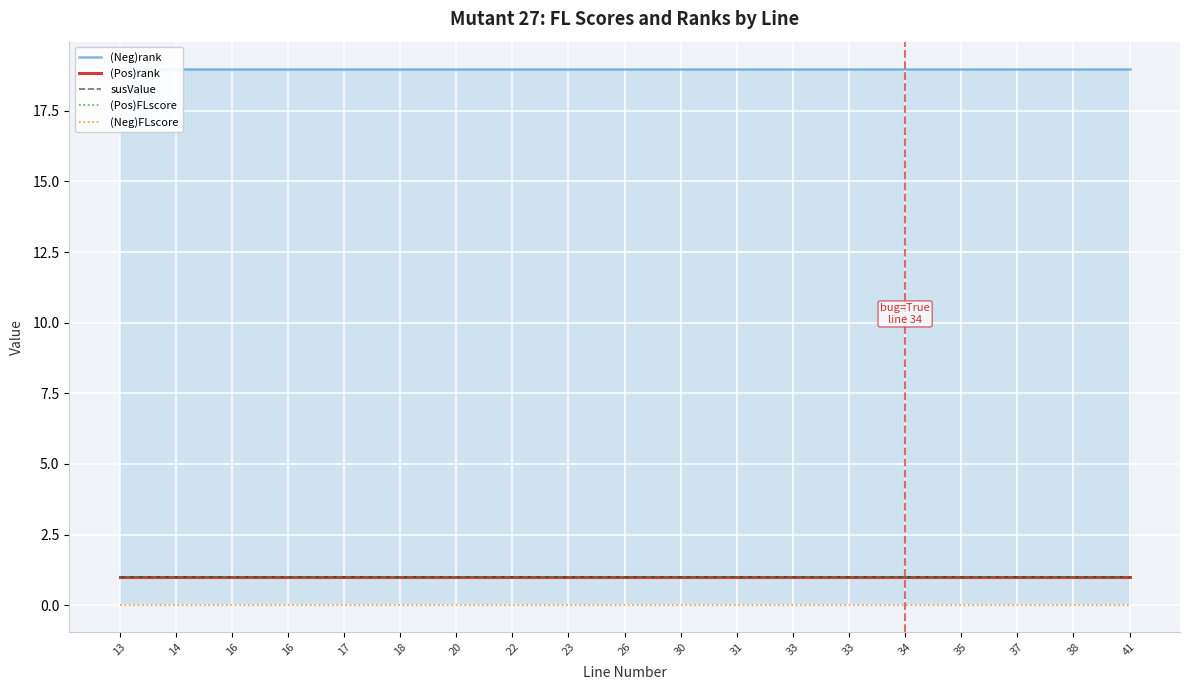

What are all the series names shown in the legend?

(Neg)rank, (Pos)rank, susValue, (Pos)FLscore, (Neg)FLscore